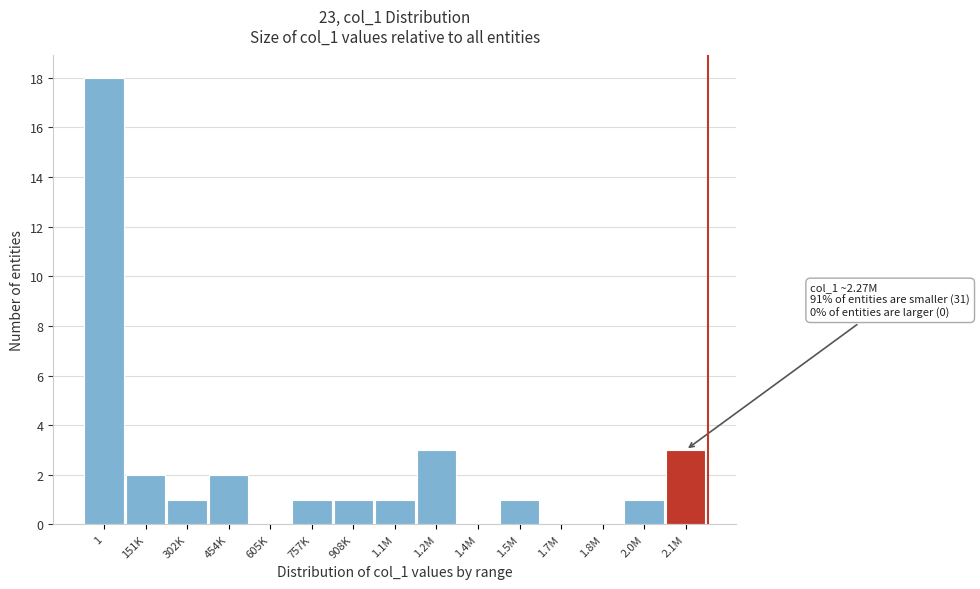

Reading left to right, transcribe all the data shown in this chart.

1=18	151K=2	302K=1	454K=2	605K=0	757K=1	908K=1	1.1M=1	1.2M=3	1.4M=0	1.5M=1	1.7M=0	1.8M=0	2.0M=1	2.1M=3